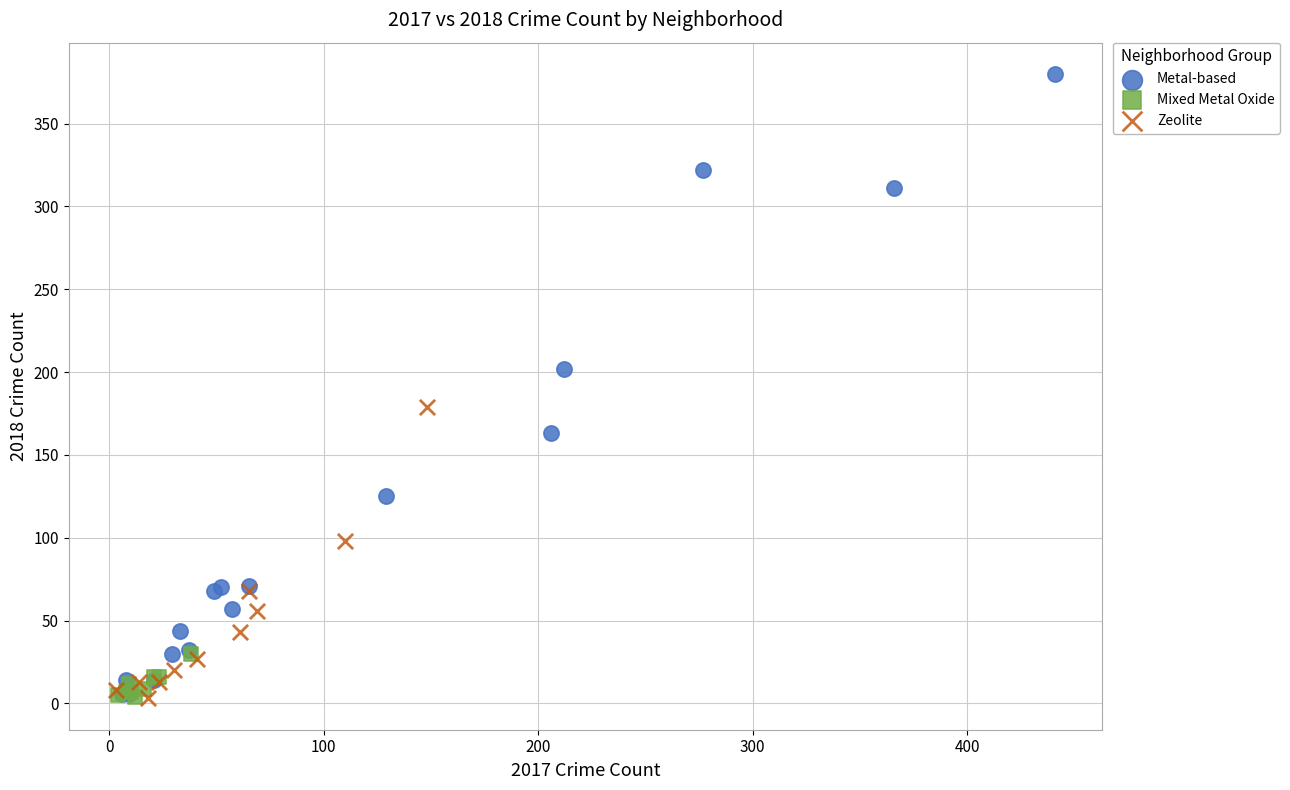

Which series has the widest spread of Y values?

Metal-based